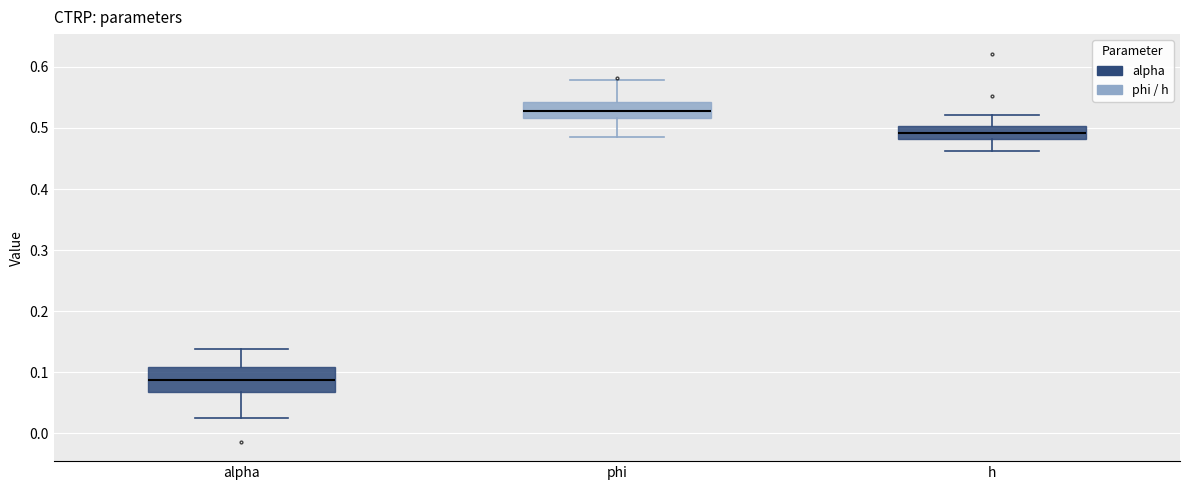

Reading left to right, transcribe this box plot: for each box, give where its median line is, the range the box spans, and where its two whiskers end, as read against the y-axis. The values are not printed on the chart, so give them approximately, as read against the axis.

alpha: median 0.09, box 0.07 to 0.11, whiskers 0.03 to 0.14
phi: median 0.53, box 0.52 to 0.54, whiskers 0.49 to 0.58
h: median 0.49, box 0.48 to 0.50, whiskers 0.46 to 0.52